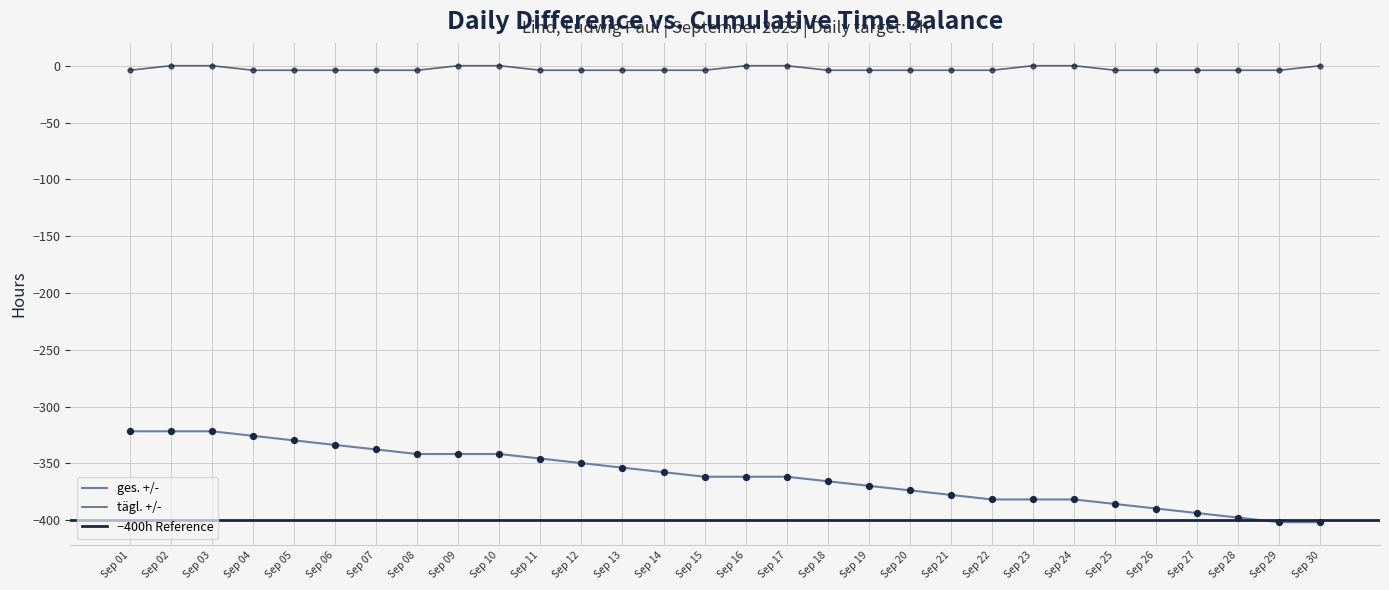

Which series has the largest Y range (max minus min)?

ges. +/-